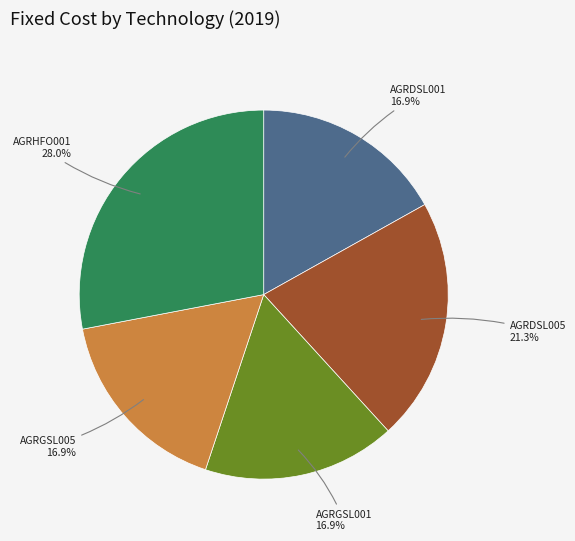

Is there a majority slice in this chart?

No